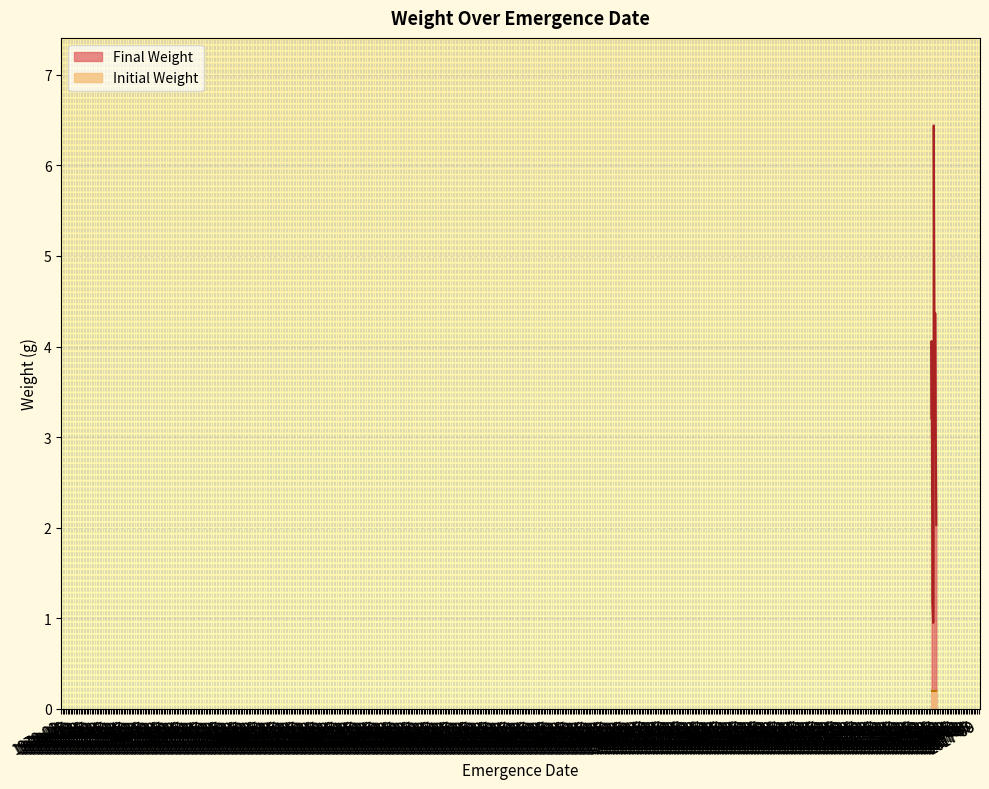

What is the highest value of the Initial Weight series?

0.2